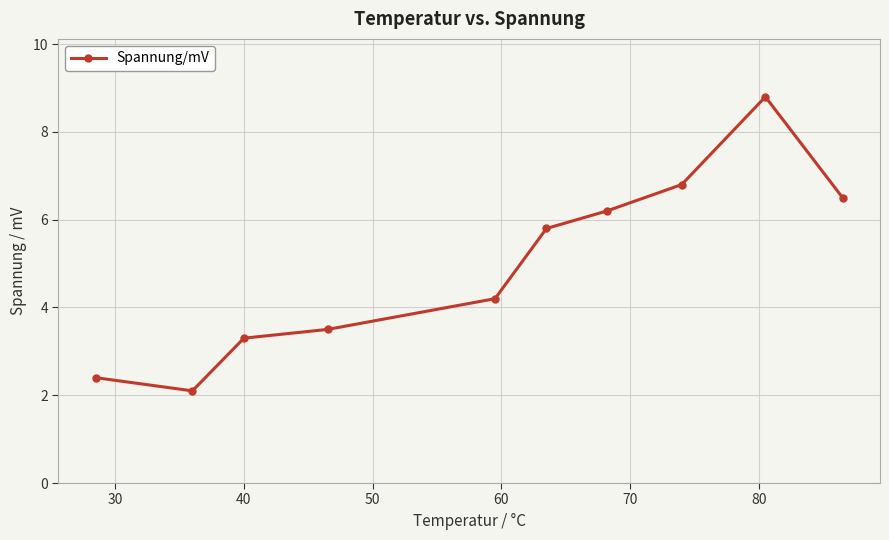

What is the value of the 9th point from the left?

8.8